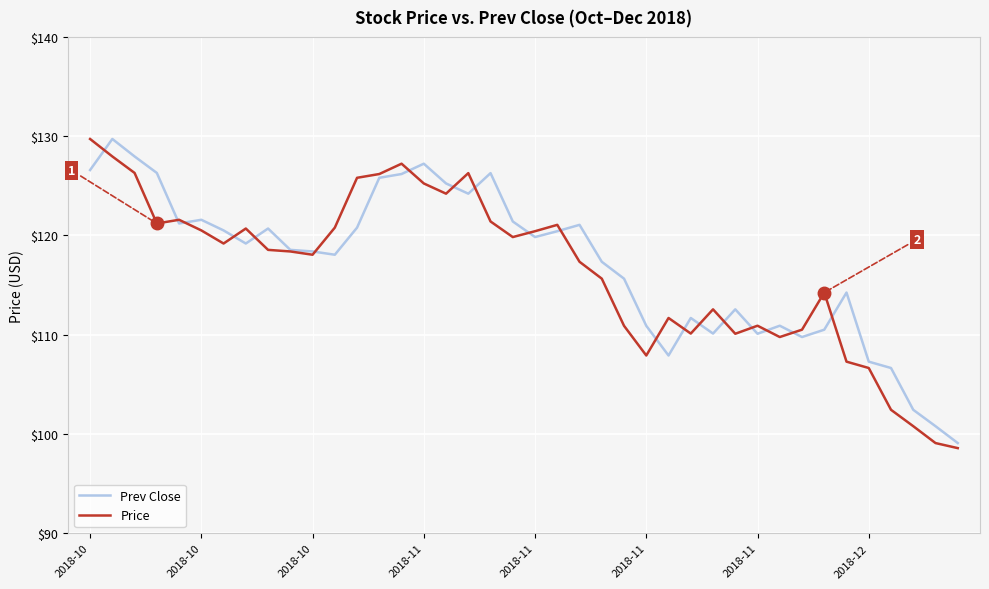

Does the chart have visible grid lines?

Yes